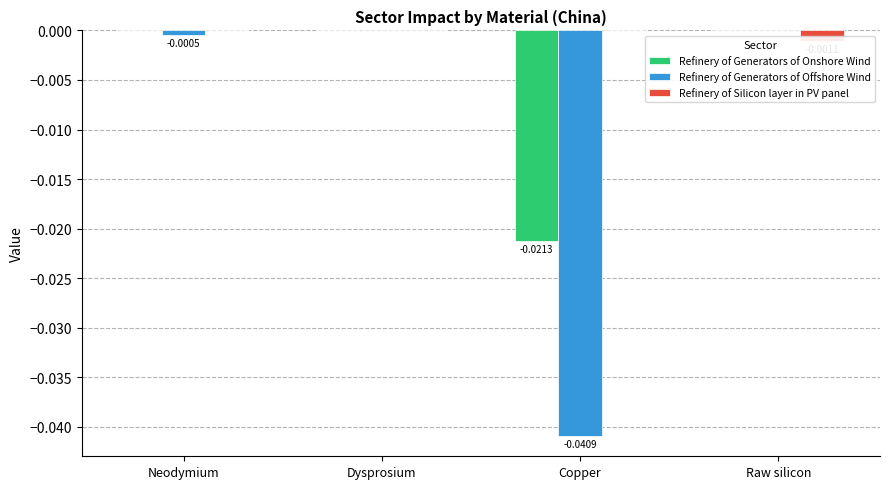

At which category is the sum across all series the highest?

Dysprosium